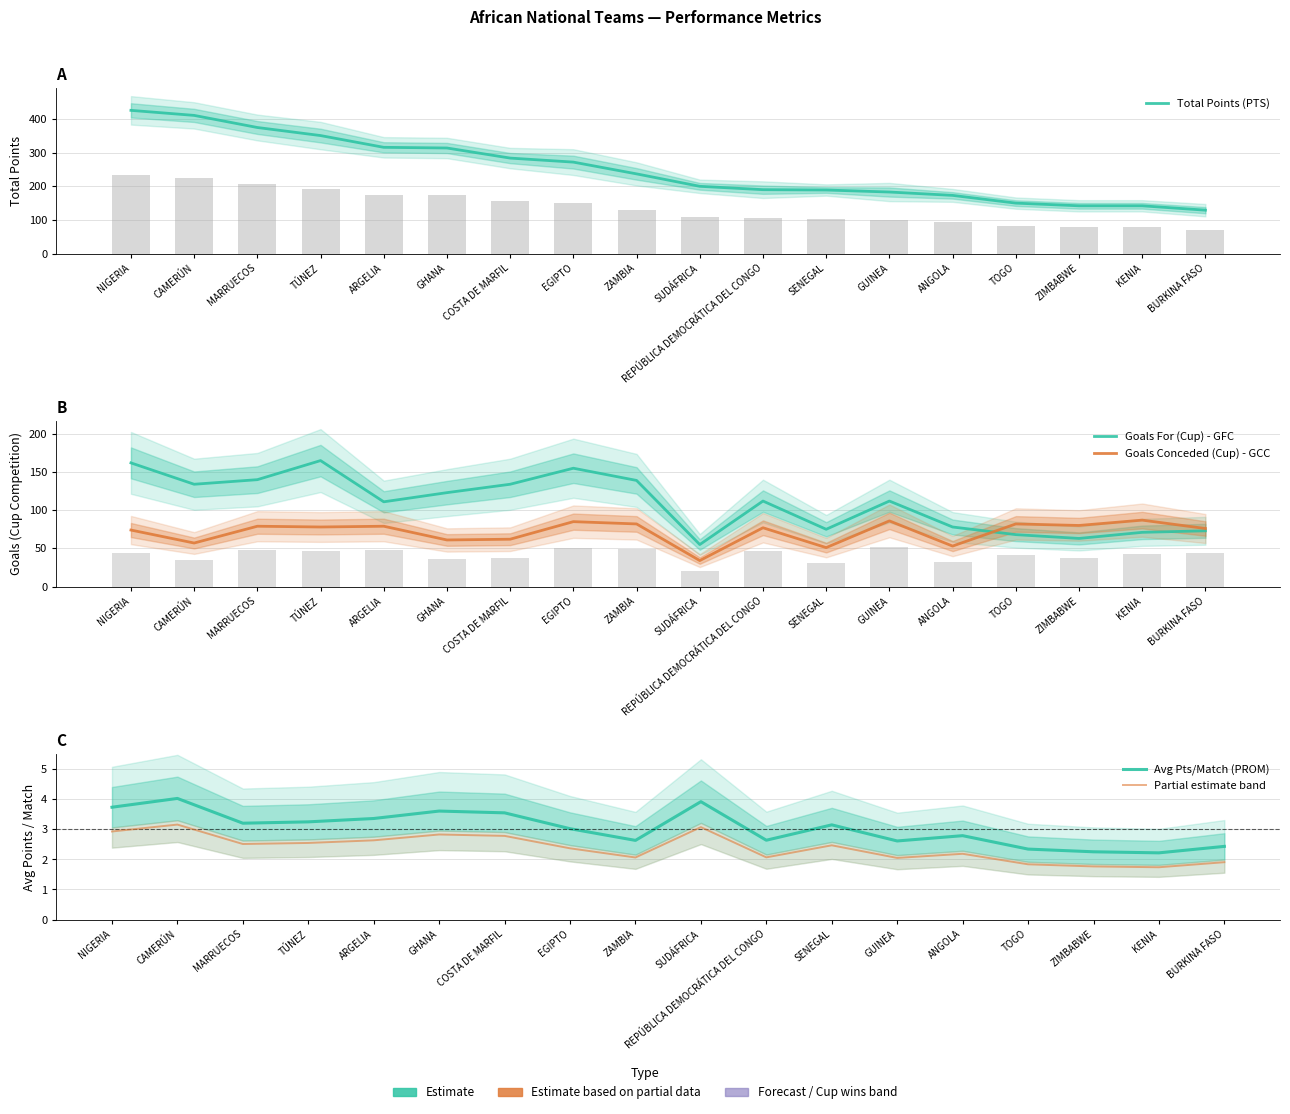

What are all the series names shown in the legend?

Total Points (PTS), Goals For (Cup) - GFC, Goals Conceded (Cup) - GCC, Avg Pts/Match (PROM), Partial estimate band